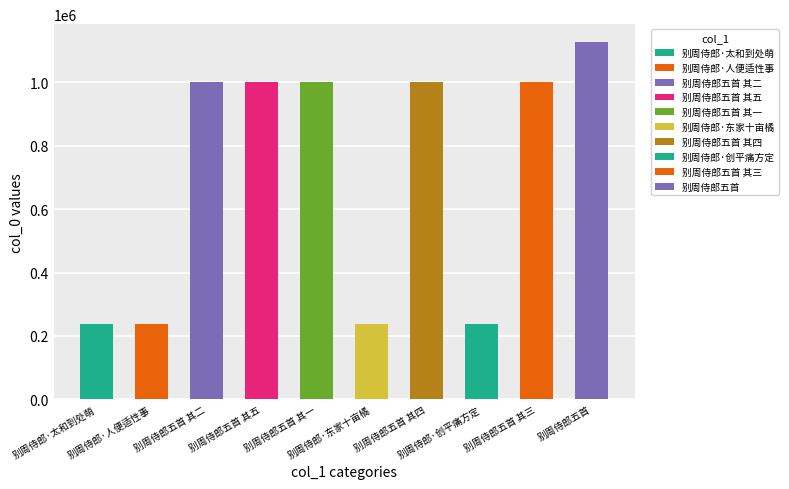

At which category does the chart reach its minimum across all series?

别周侍郎·东家十亩橘